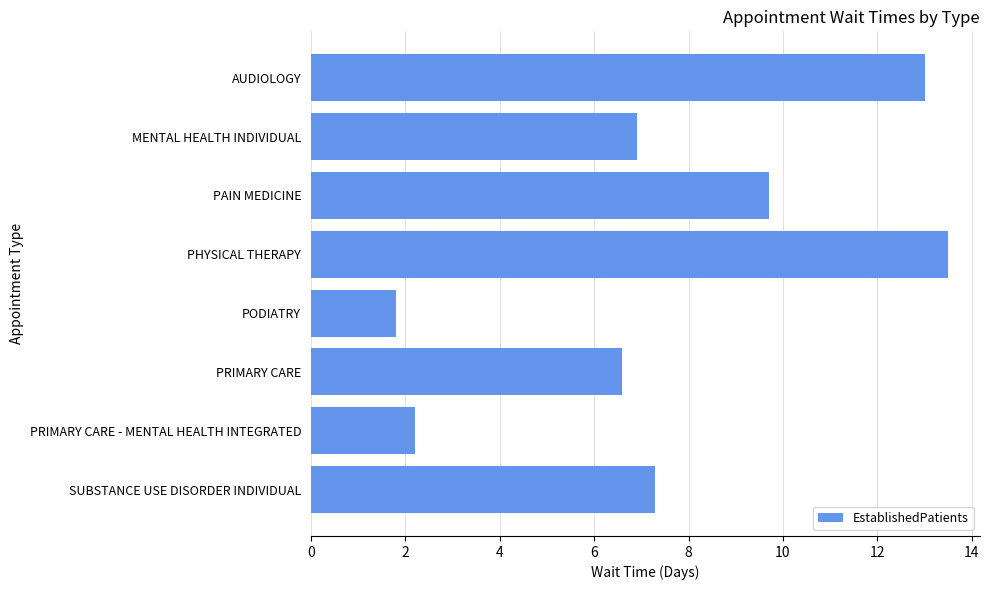

Where is the data nearest to the value 7?

MENTAL HEALTH INDIVIDUAL